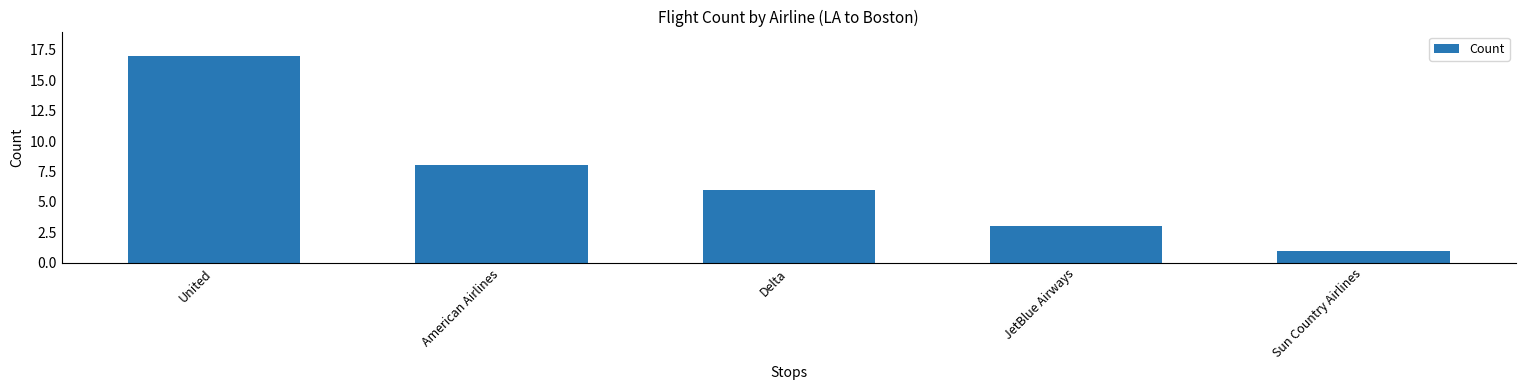

Approximately how many times larger is the value at Delta compared to American Airlines?

0.8